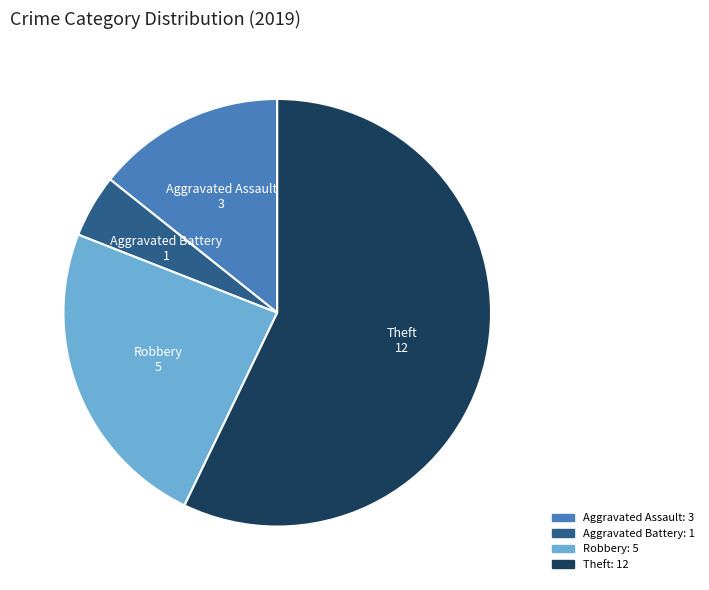

Is the sum of Theft and Robbery greater than half?

Yes